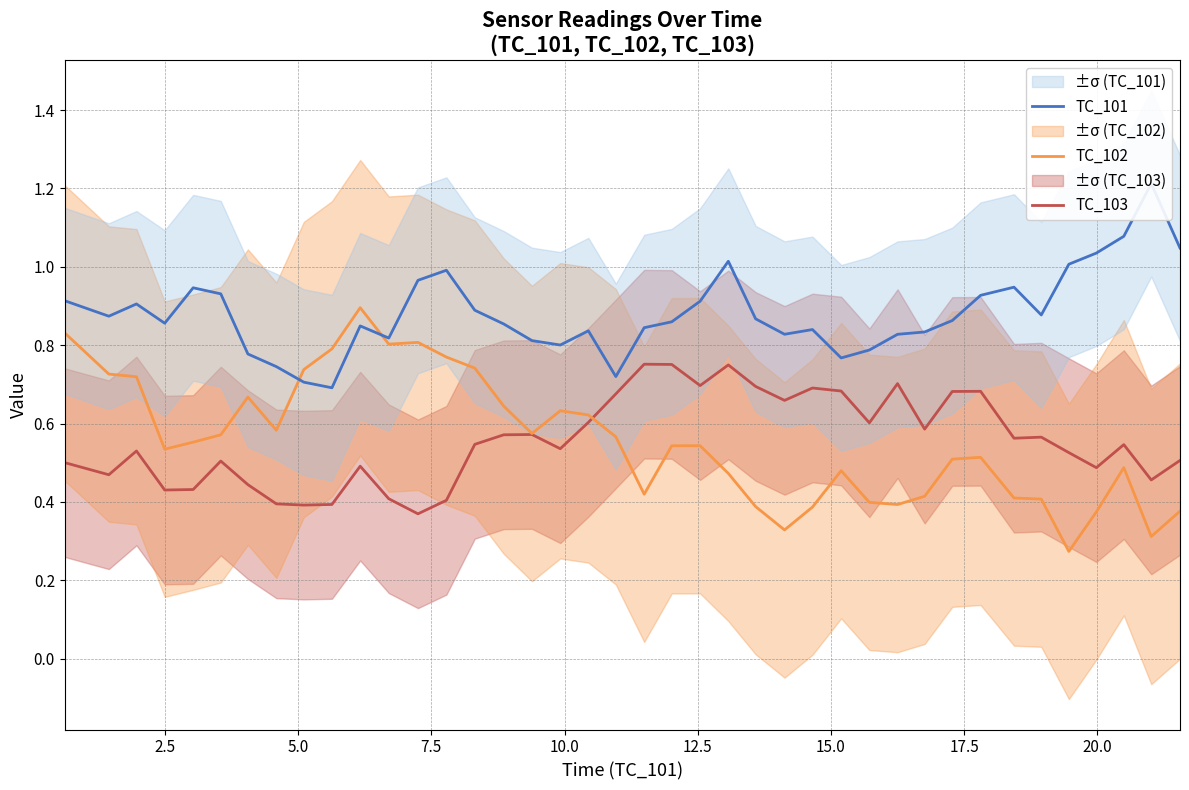

How many intersections are there between TC_101 and TC_102?

2